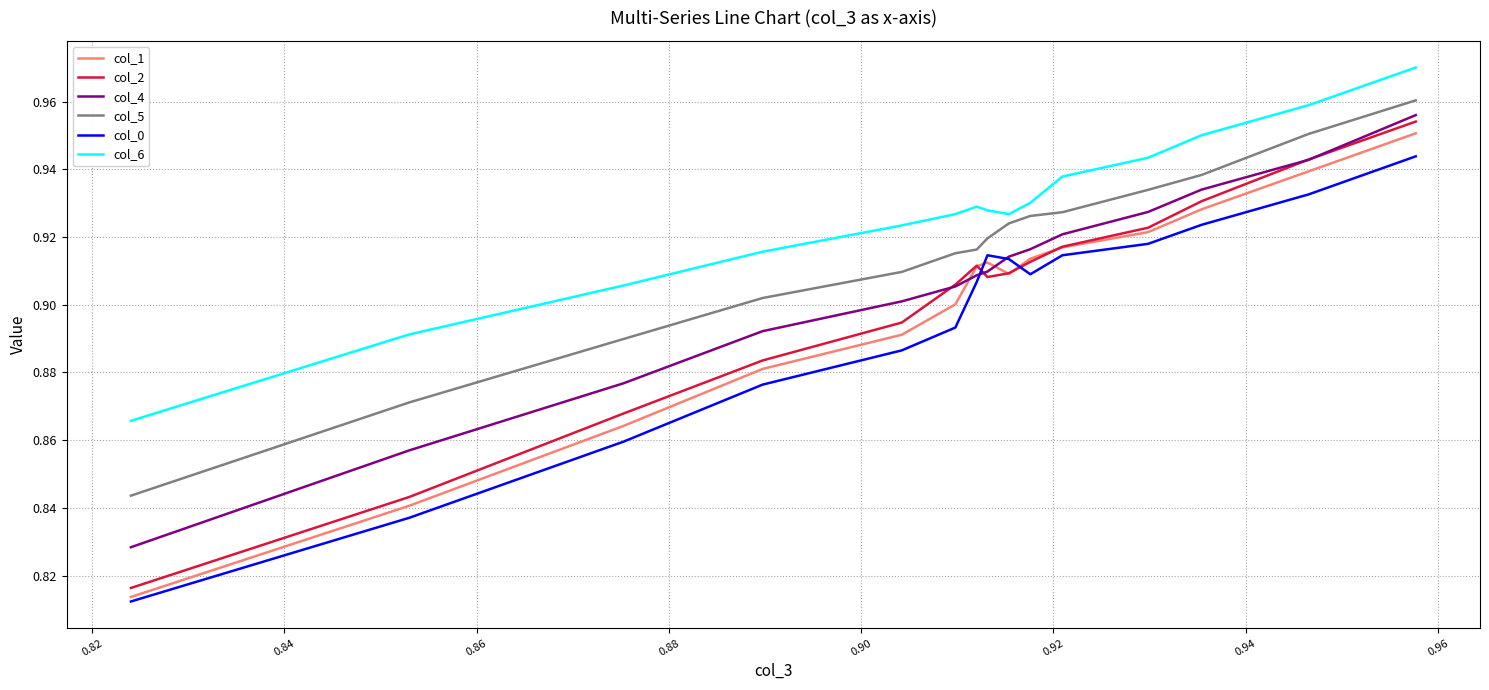

Does the chart have visible grid lines?

Yes